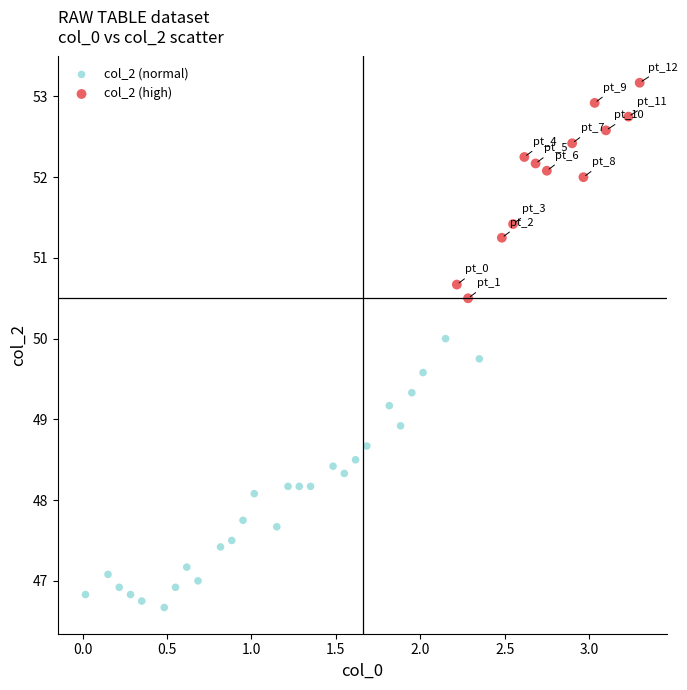

Which series reaches the maximum Y coordinate?

col_2 (high)